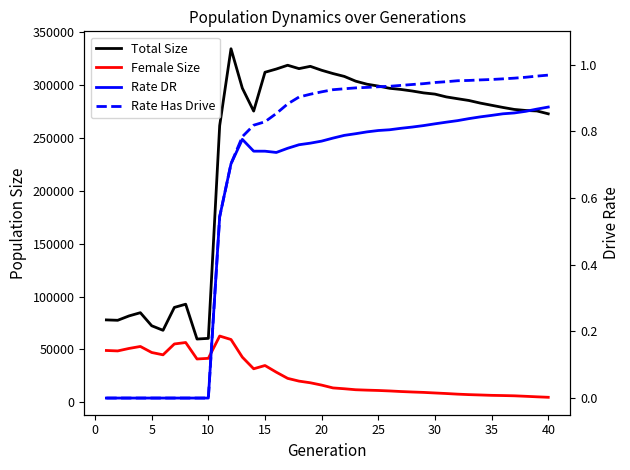

Which series has the largest total across all categories?

Total Size